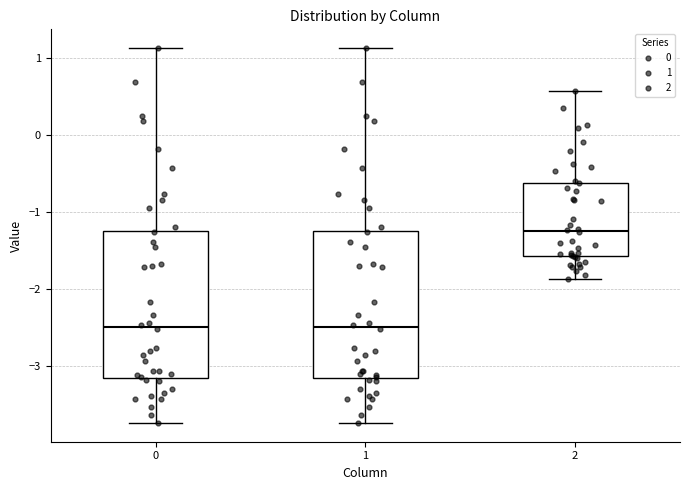

Reading left to right, transcribe this box plot: for each box, give where its median line is, the range the box spans, and where its two whiskers end, as read against the y-axis. The values are not printed on the chart, so give them approximately, as read against the axis.

0: median -2.5, box -3.1 to -1.2, whiskers -3.7 to 1.1
1: median -2.5, box -3.1 to -1.2, whiskers -3.7 to 1.1
2: median -1.2, box -1.6 to -0.6, whiskers -1.9 to 0.6